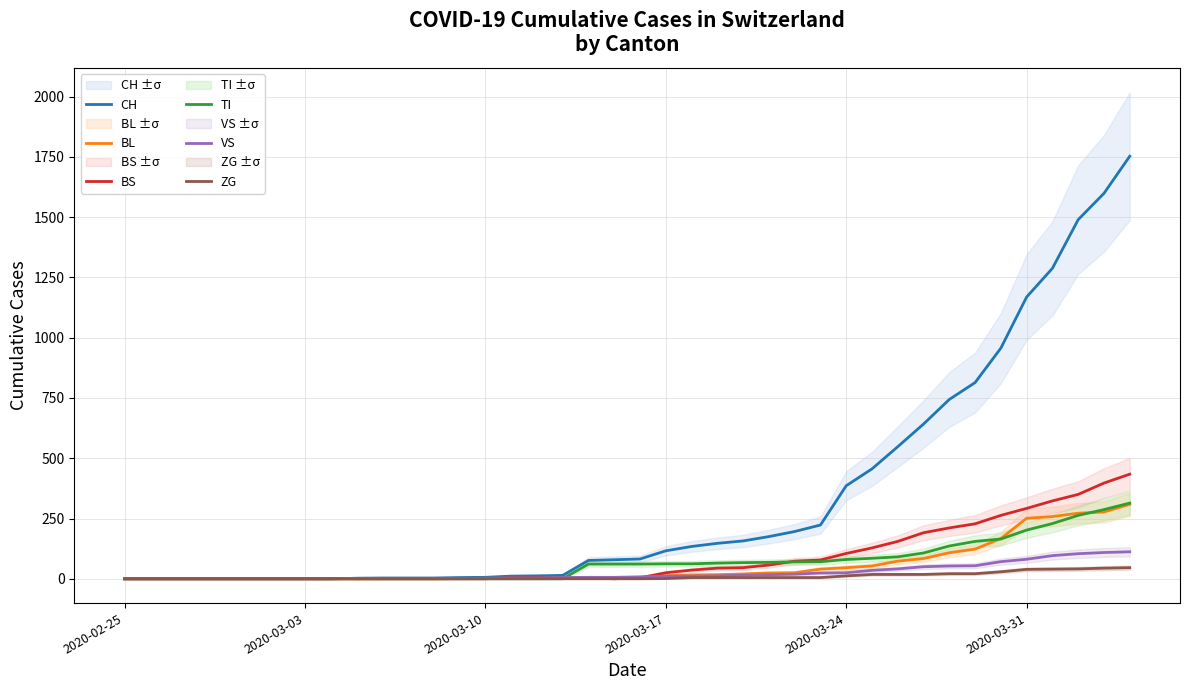

The value of TI at 2020-03-03 is -194. True or false?

False